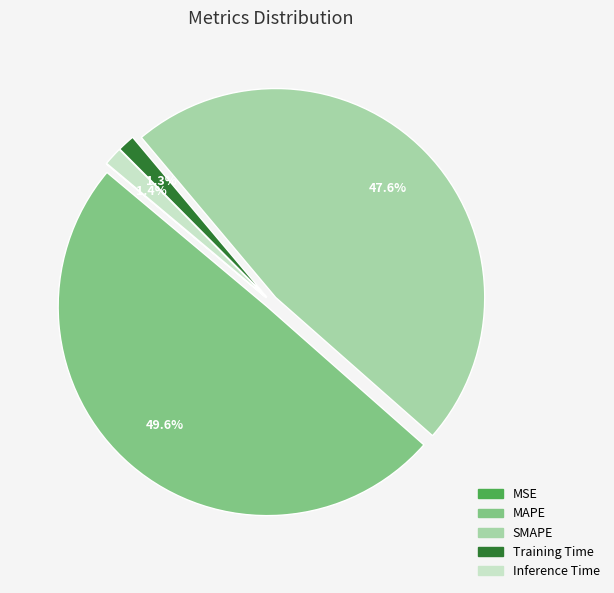

Which category has the biggest portion of the pie?

MAPE